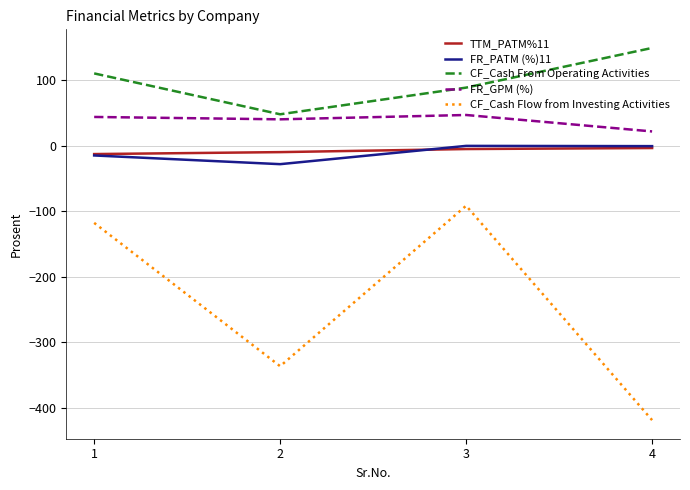

How many categories are shown in the chart?

4